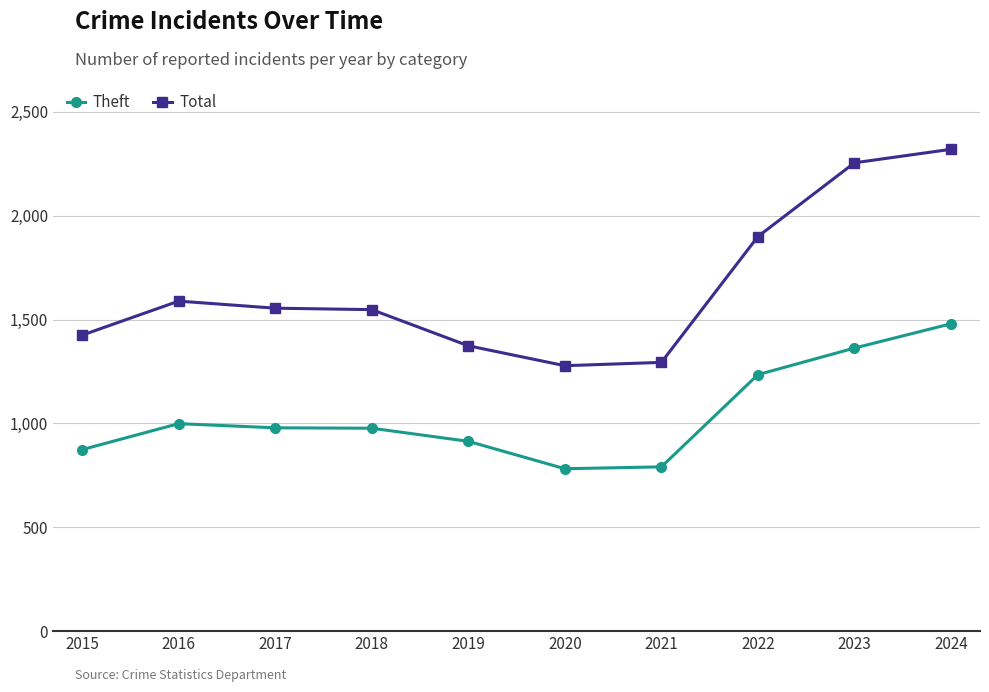

Rank the series by their average value, from highest to lowest.

Total, Theft